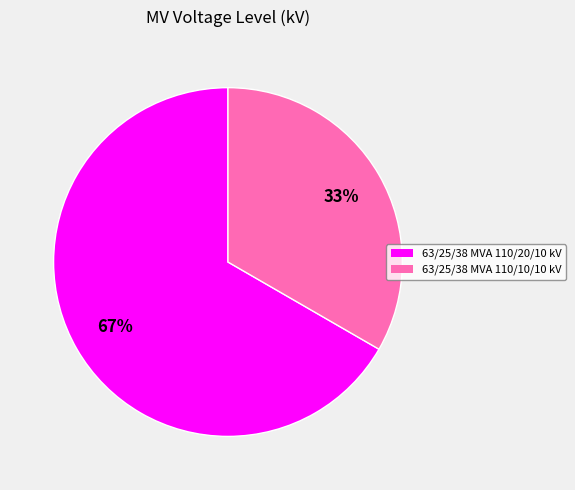

Count the number of slices in the pie.

2